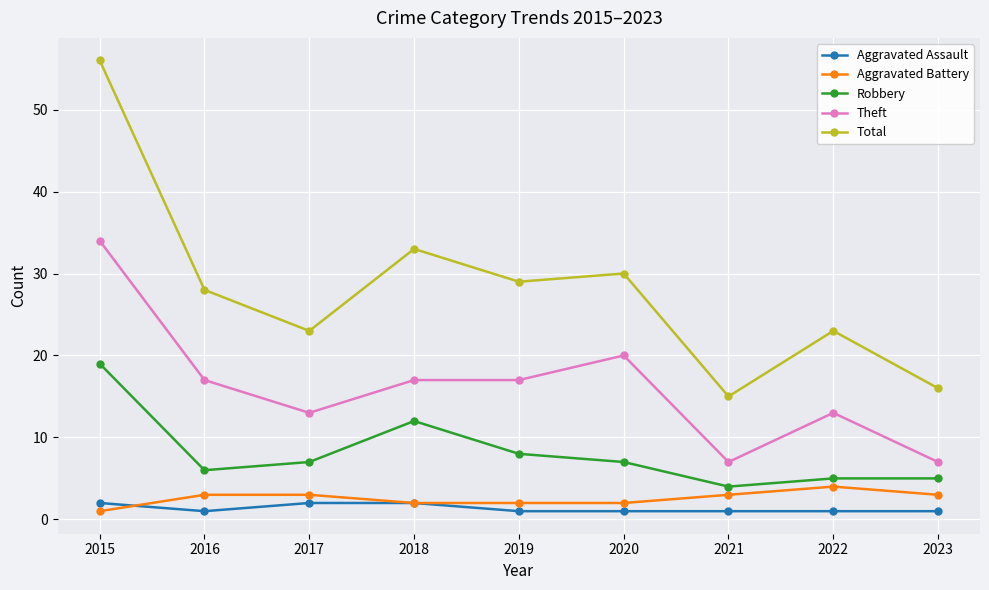

The value of Theft at 2018 is 17. True or false?

True